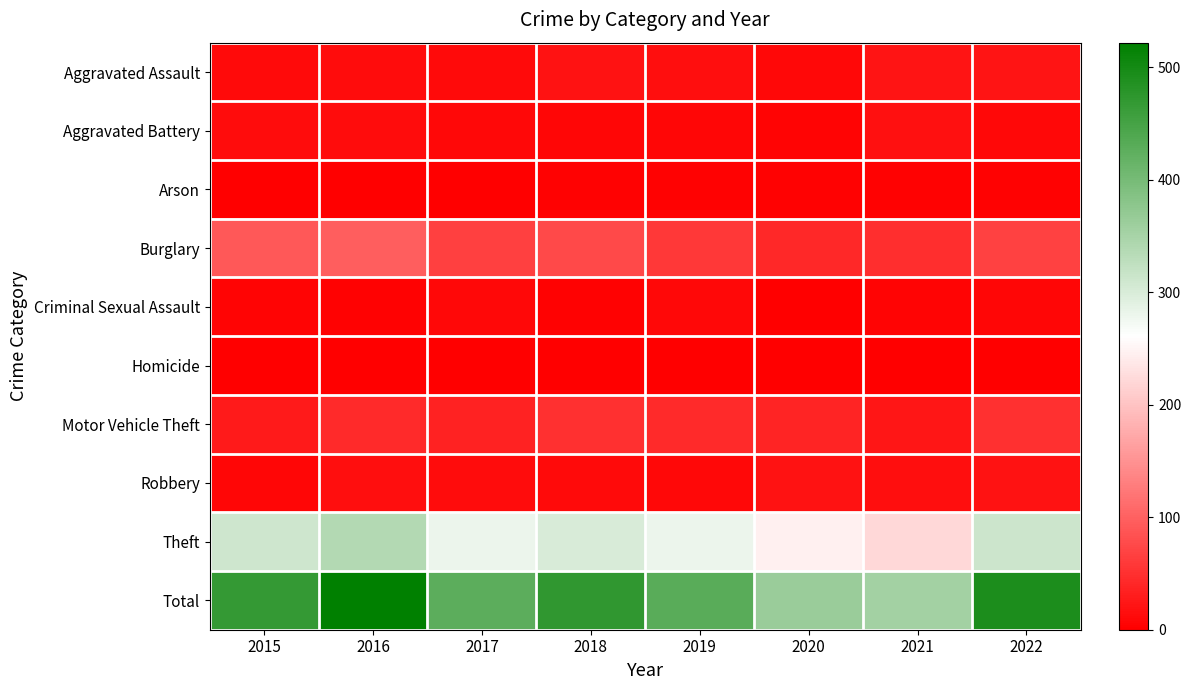

At which category does the chart reach its peak across all series?

2016